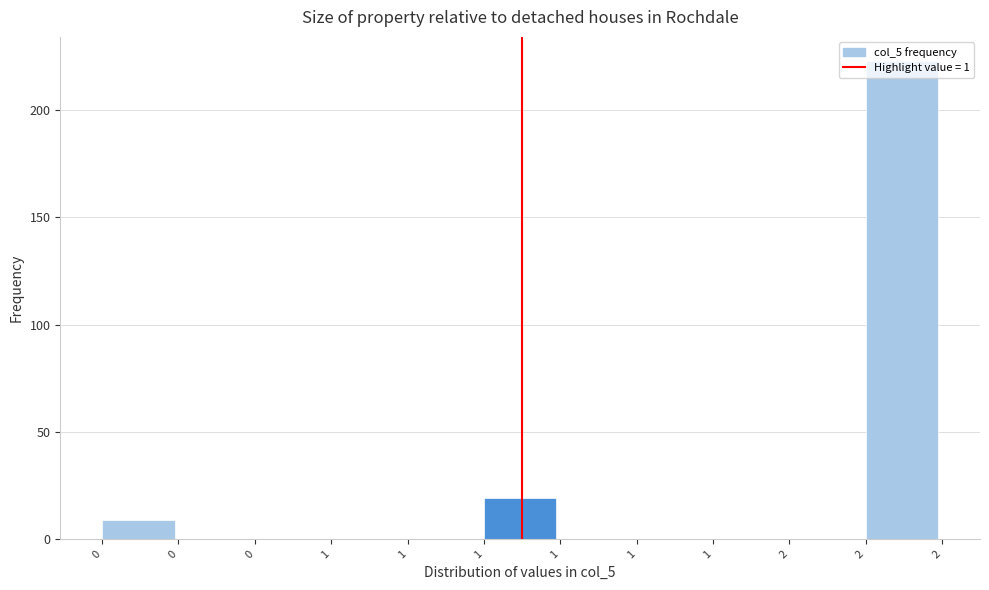

Count the number of data series in this chart.

1